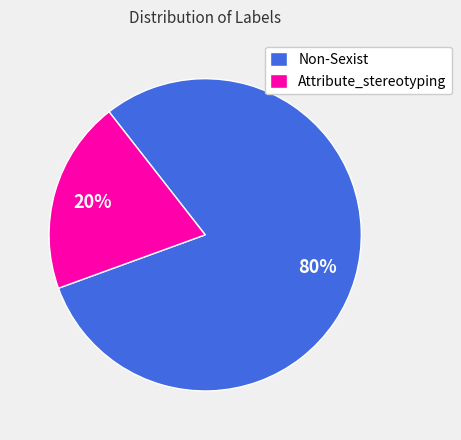

Rank the categories by value from lowest to highest.

Attribute_stereotyping, Non-Sexist